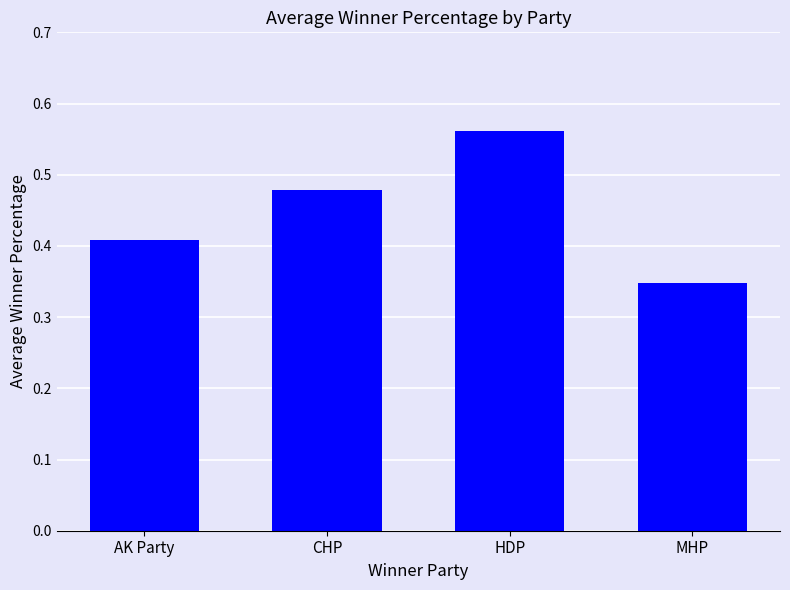

How many values are between 0 and 1?

4